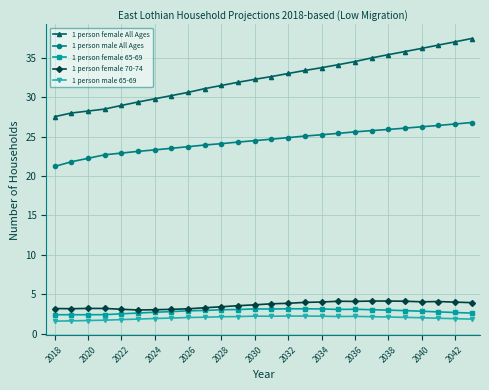

What is the value of the 1 person female 65-69 point at the 19th from the left?

3.1